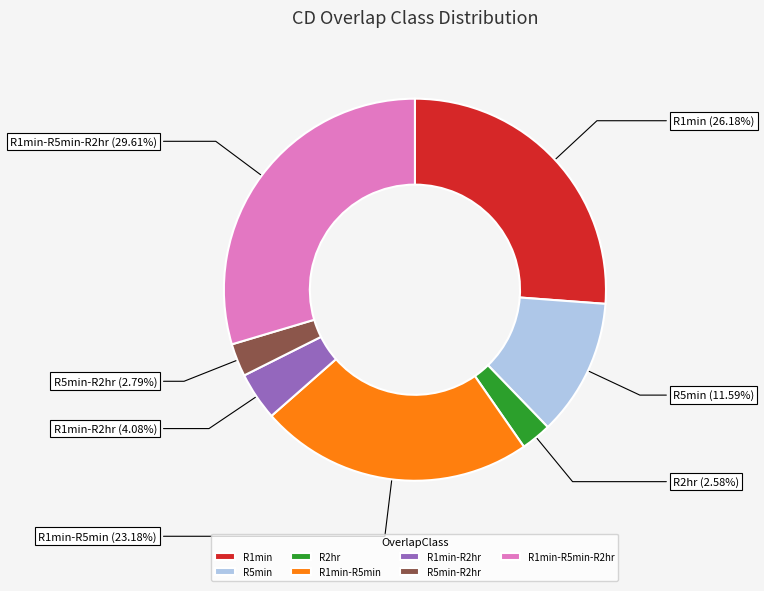

Between R5min and R5min-R2hr, which is larger?

R5min